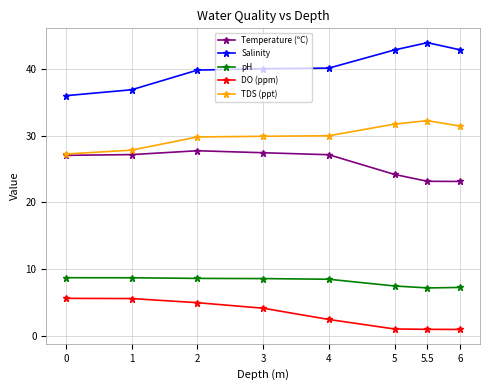

Which series has the largest total across all categories?

Salinity